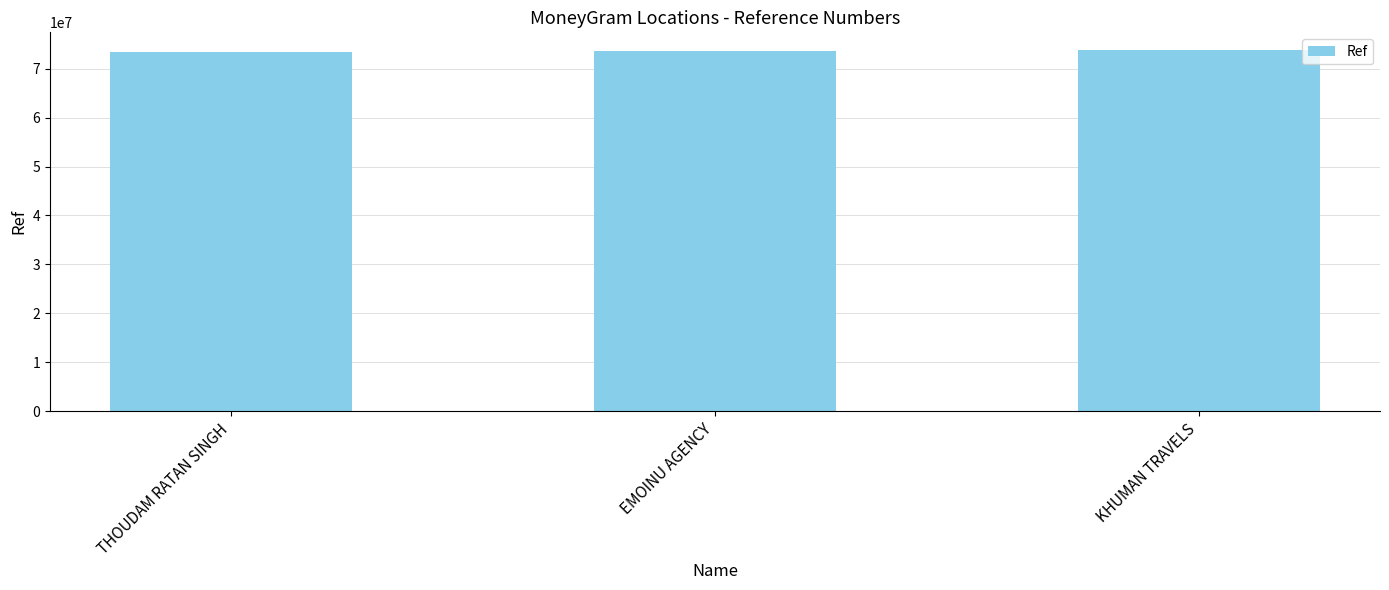

The value at THOUDAM RATAN SINGH is 73405535. True or false?

True